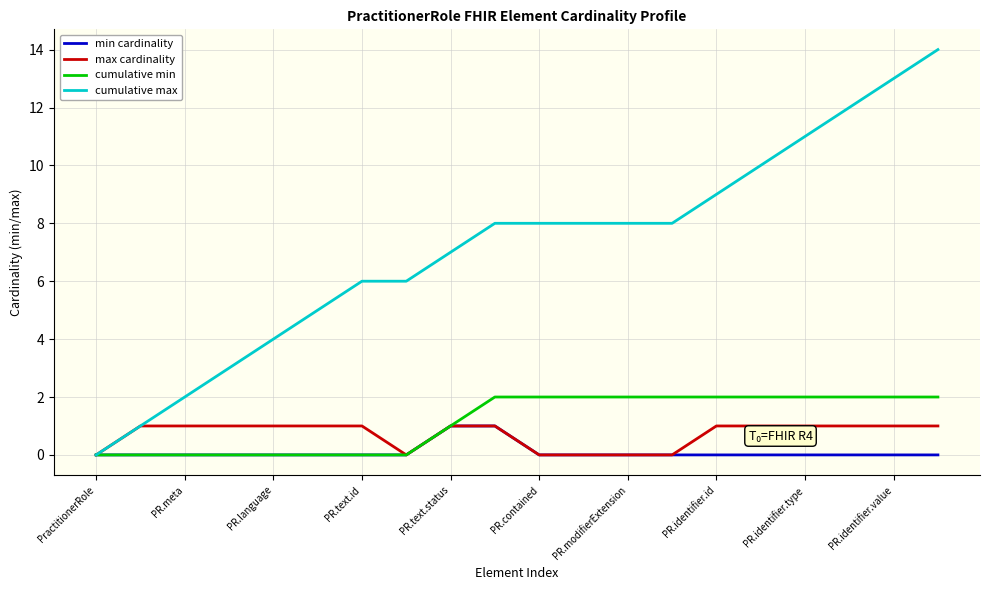

Reading right to left, extract all data points from this chart.

min cardinality: 0	0	0	0	0	0	0	0	0	0	1	1	0	0	0	0	0	0	0	0
max cardinality: 1	1	1	1	1	1	0	0	0	0	1	1	0	1	1	1	1	1	1	0
cumulative min: 2	2	2	2	2	2	2	2	2	2	2	1	0	0	0	0	0	0	0	0
cumulative max: 14	13	12	11	10	9	8	8	8	8	8	7	6	6	5	4	3	2	1	0